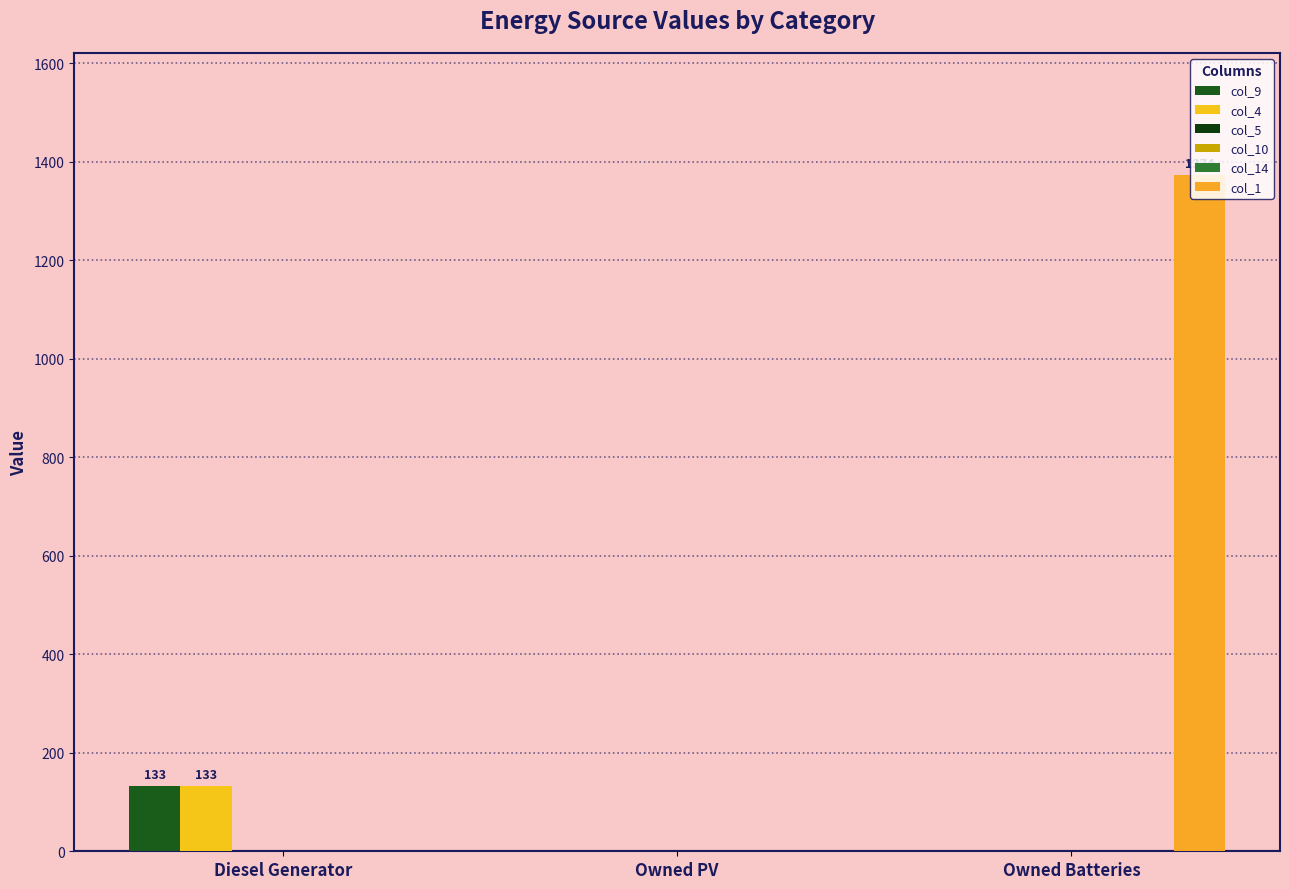

What is the label of the 2nd bar from the right?

Owned PV